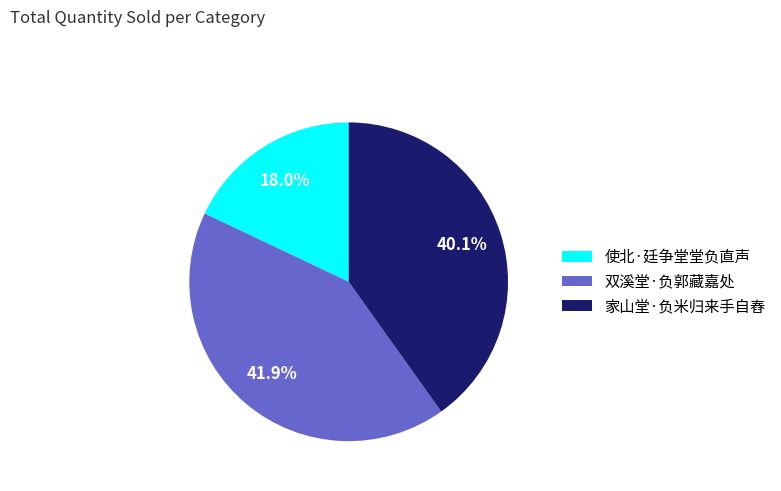

What percentage is the 家山堂·负米归来手自舂 slice, to the nearest percent?

40%